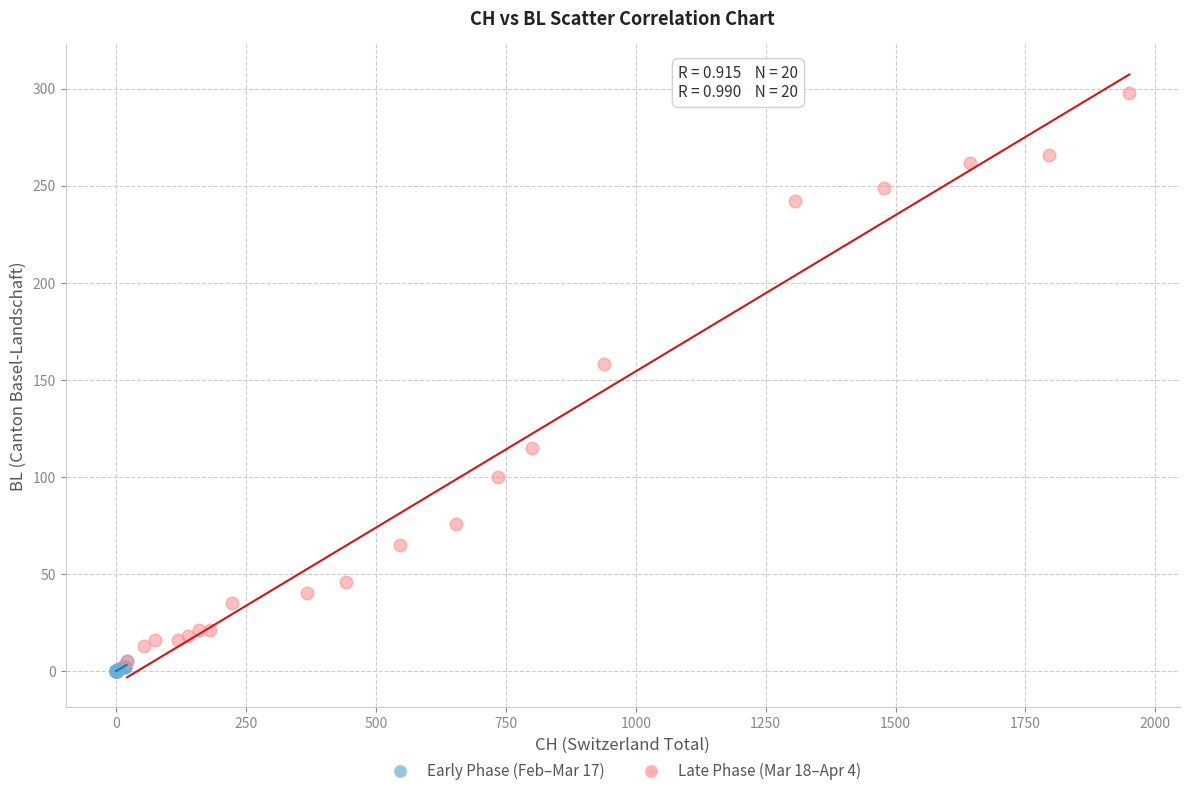

What are all the series names shown in the legend?

Early Phase (Feb–Mar 17), Late Phase (Mar 18–Apr 4)